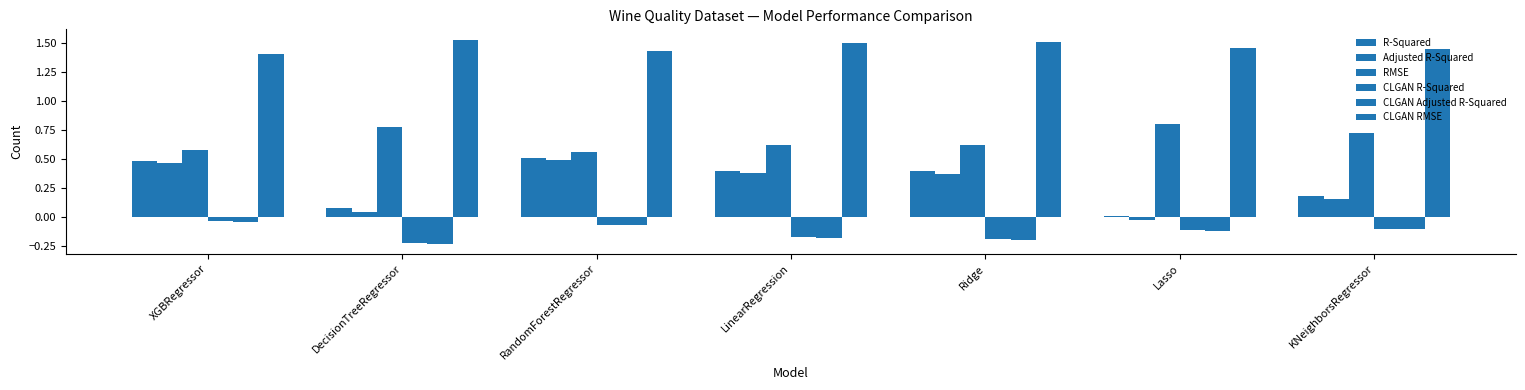

Reading right to left, what are all the values shown in this chart?

R-Squared: 0.2	0.0	0.4	0.4	0.5	0.1	0.5
Adjusted R-Squared: 0.2	-0.0	0.4	0.4	0.5	0.0	0.5
RMSE: 0.7	0.8	0.6	0.6	0.6	0.8	0.6
CLGAN R-Squared: -0.1	-0.1	-0.2	-0.2	-0.1	-0.2	-0.0
CLGAN Adjusted R-Squared: -0.1	-0.1	-0.2	-0.2	-0.1	-0.2	-0.0
CLGAN RMSE: 1.5	1.5	1.5	1.5	1.4	1.5	1.4